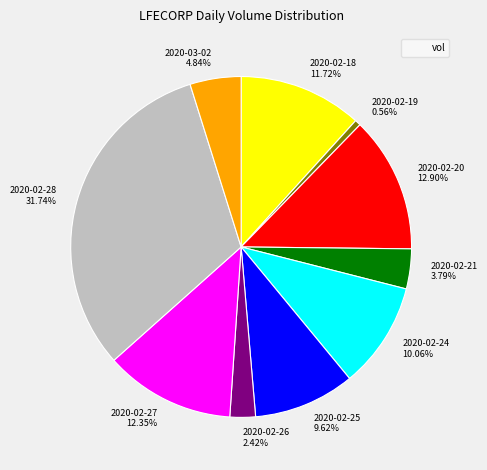

How many slices are in this pie chart?

10